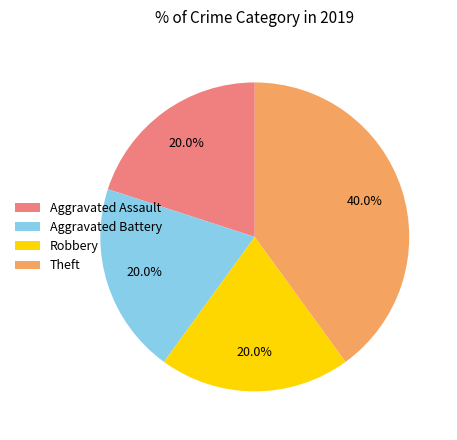

Combined, do Theft and Aggravated Assault account for over 50%?

Yes